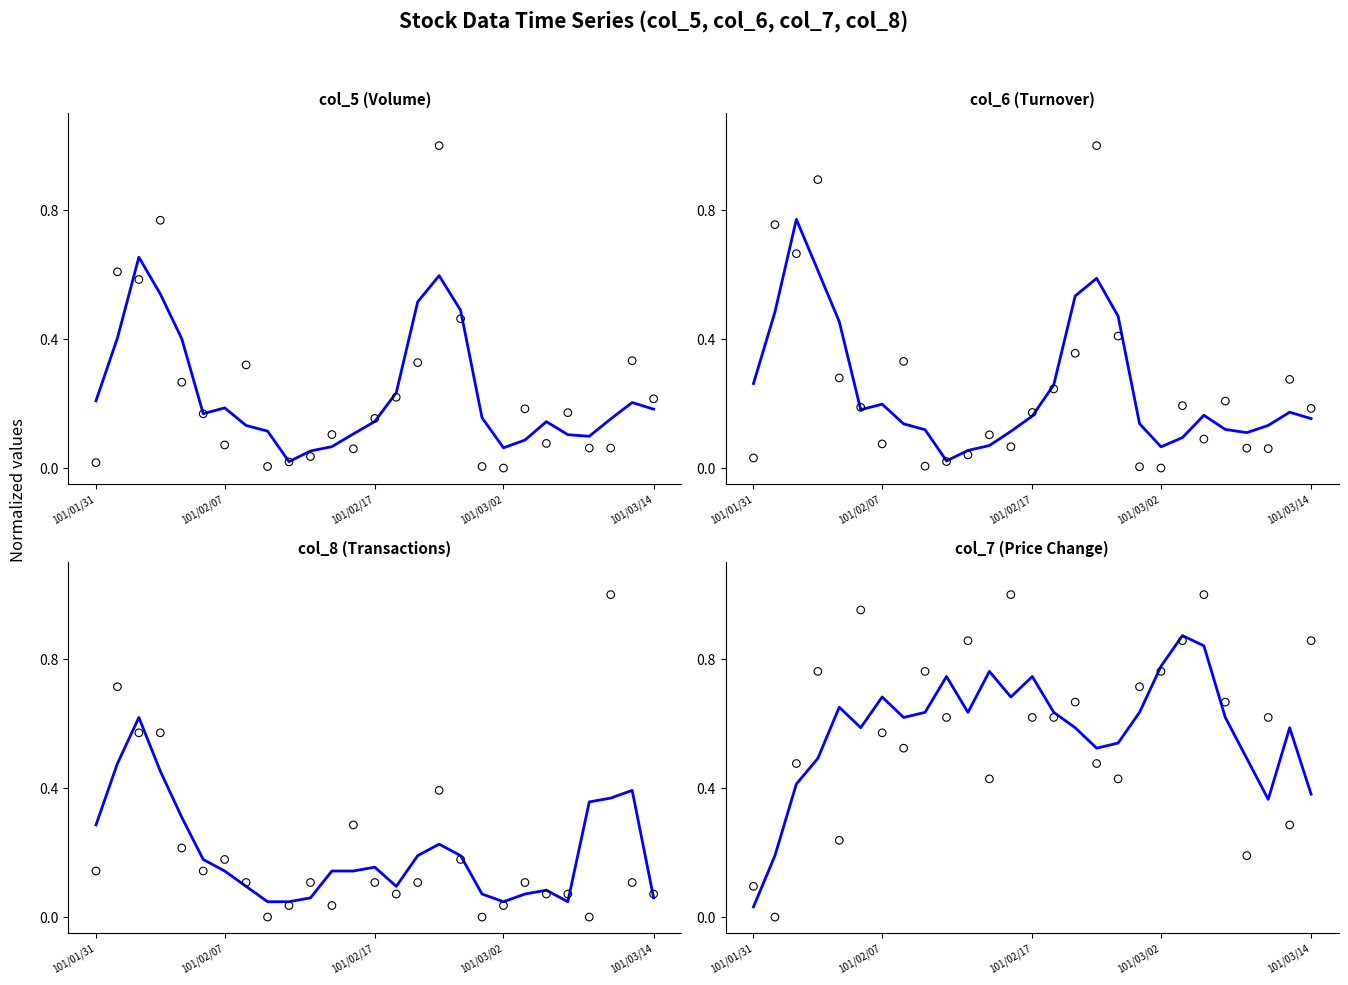

Which series contains the highest Y value?

col_5